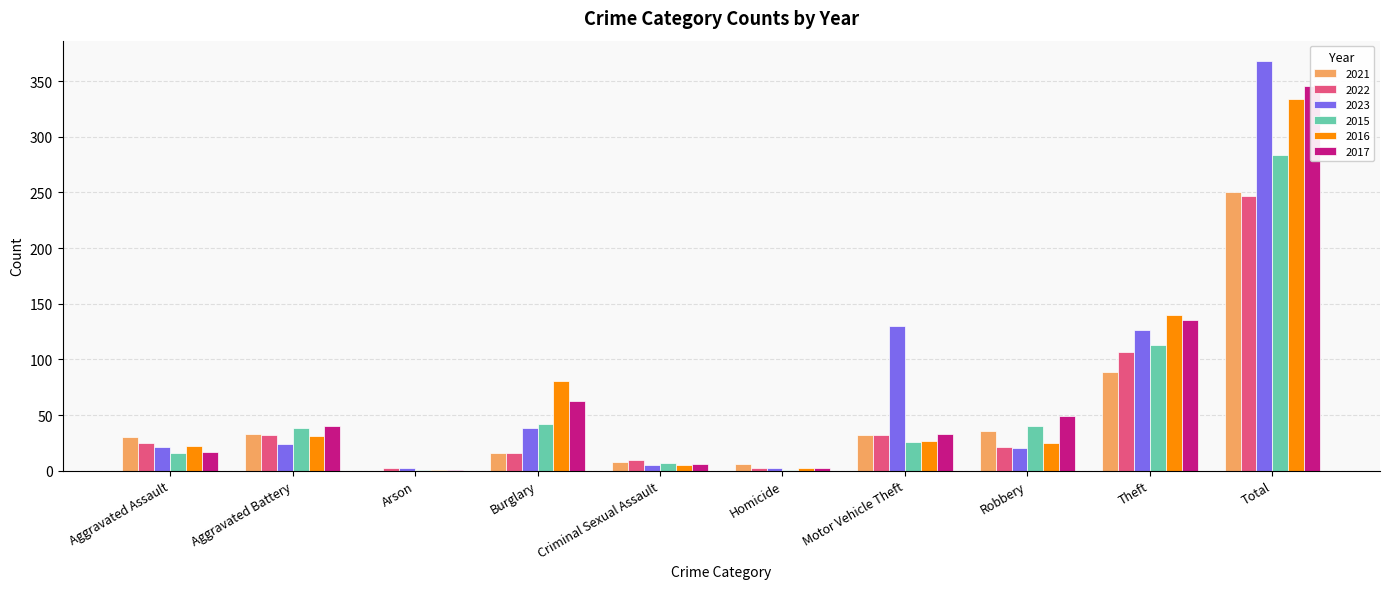

What are all the series names shown in the legend?

2021, 2022, 2023, 2015, 2016, 2017